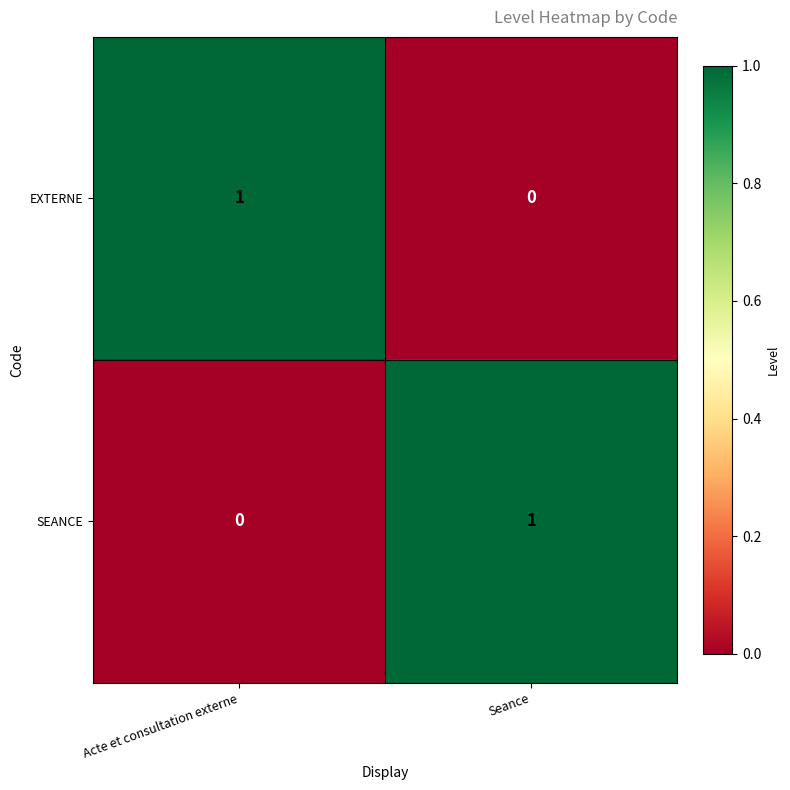

What is the total value across all series at Acte et consultation externe?

1